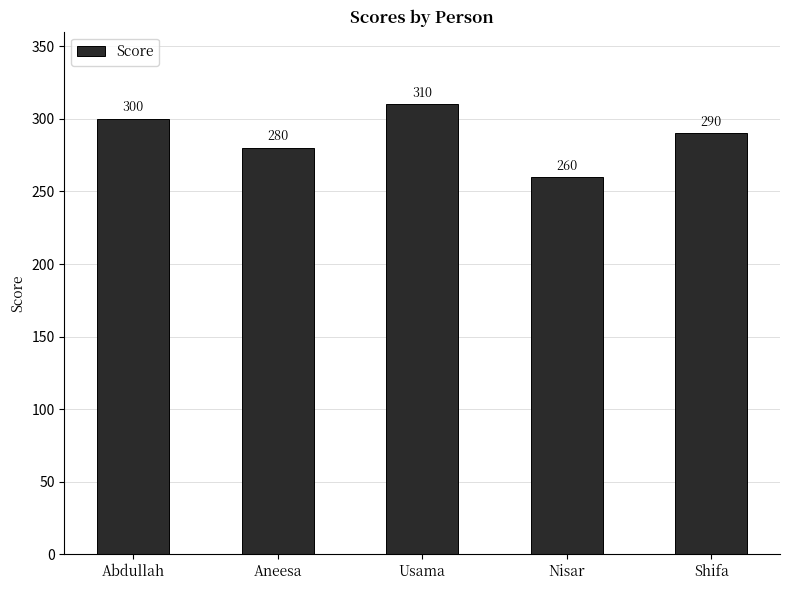

List the labels in order of value, smallest first.

Nisar, Aneesa, Shifa, Abdullah, Usama